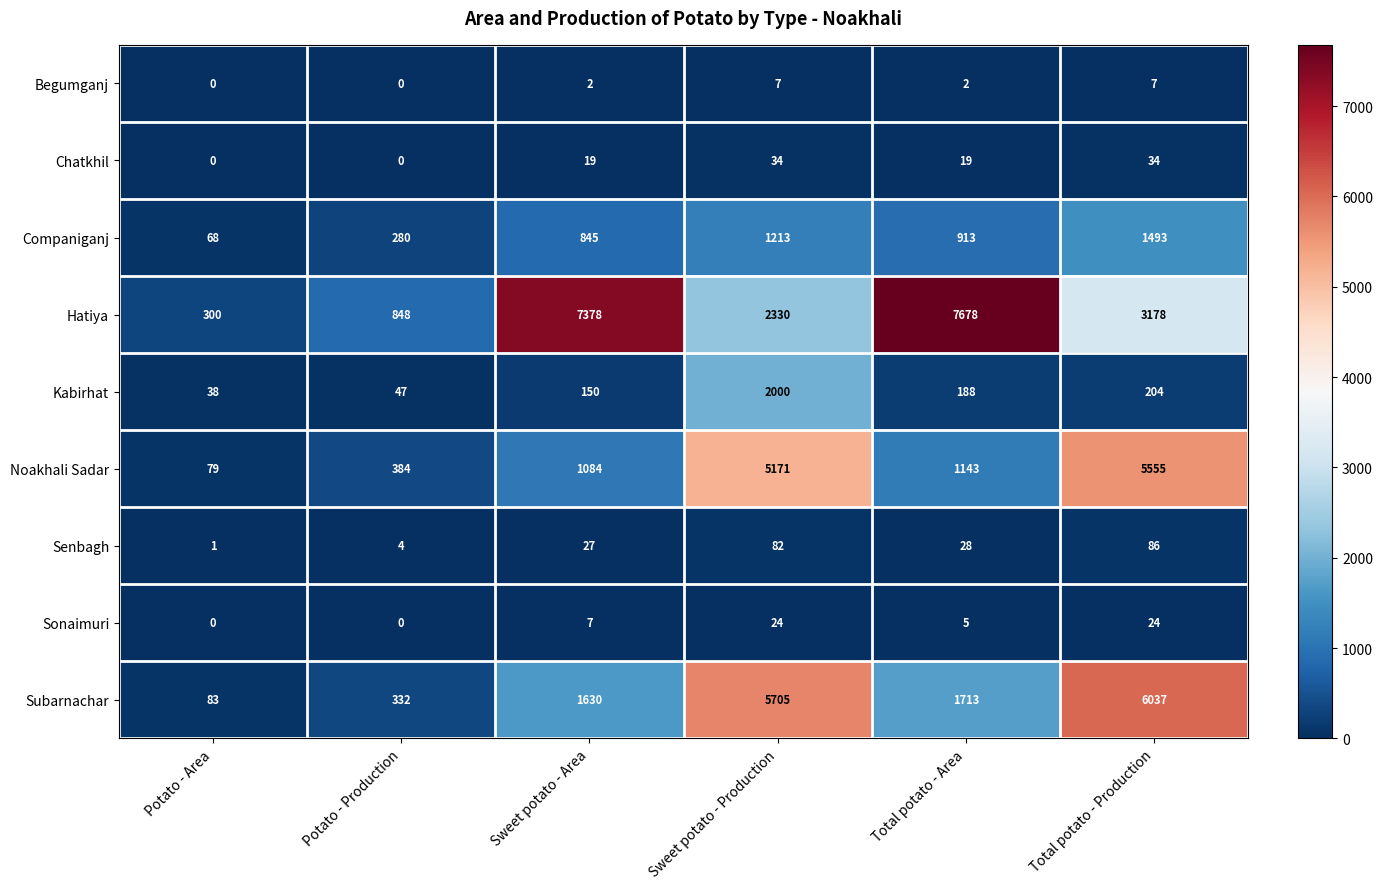

Is it true that Senbagh equals 28 at Total potato - Area?

True